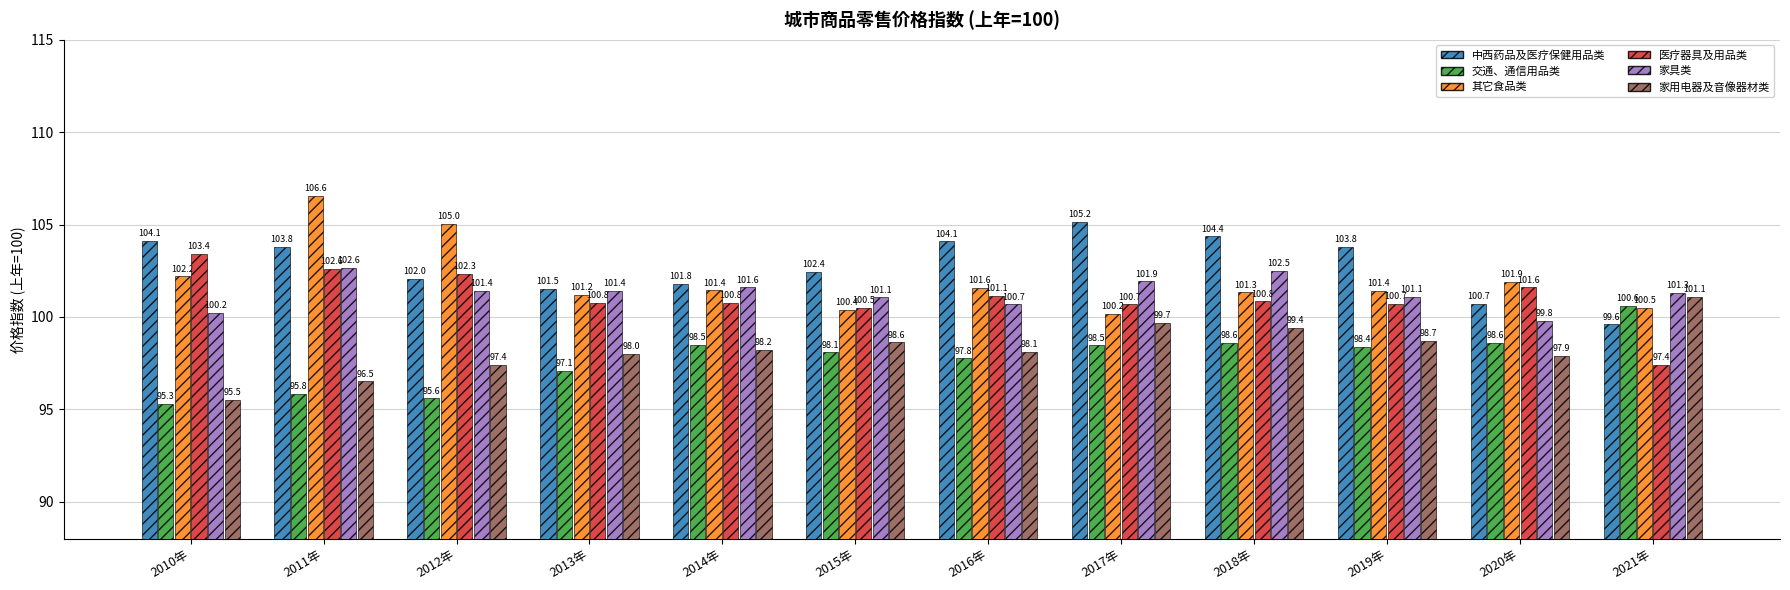

What is the sum of the 中西药品及医疗保健用品类 values at 2018年 and 2014年?

206.2